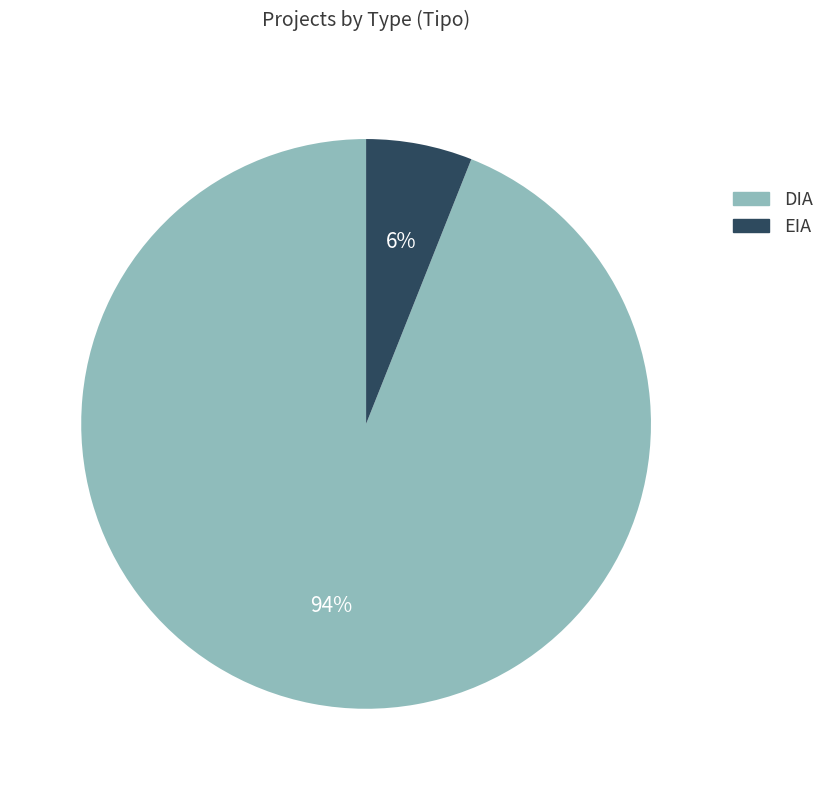

What percentage is the DIA slice, to the nearest percent?

94%